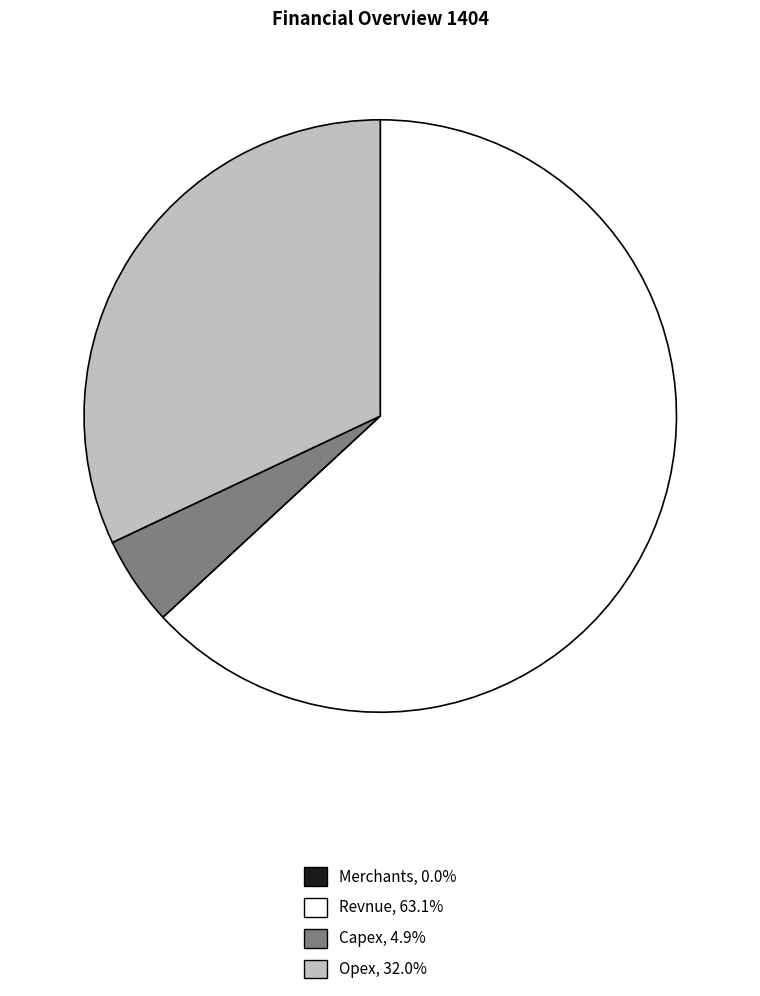

What is the majority slice?

Revnue